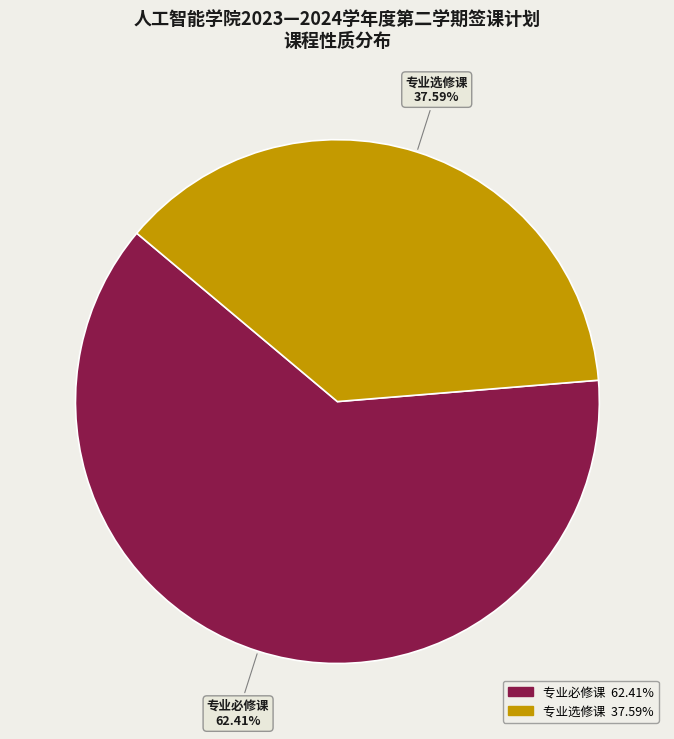

How many segments does this pie chart have?

2